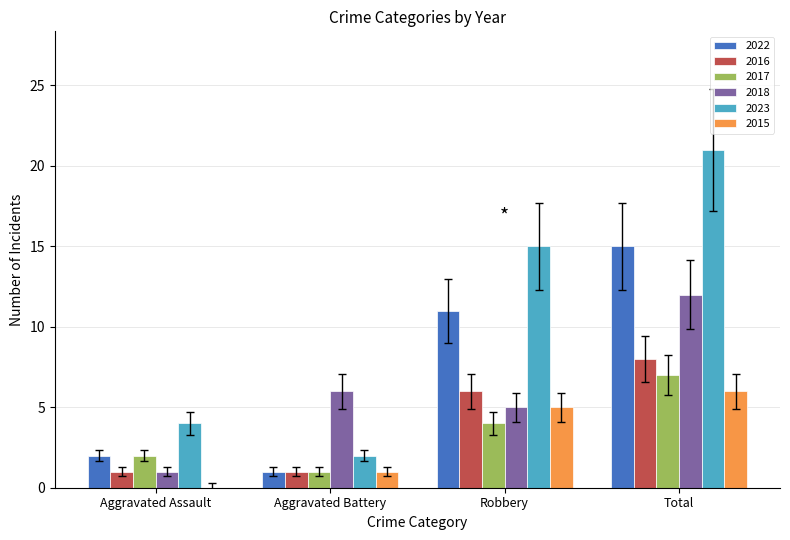

Count the number of categories in the chart.

4